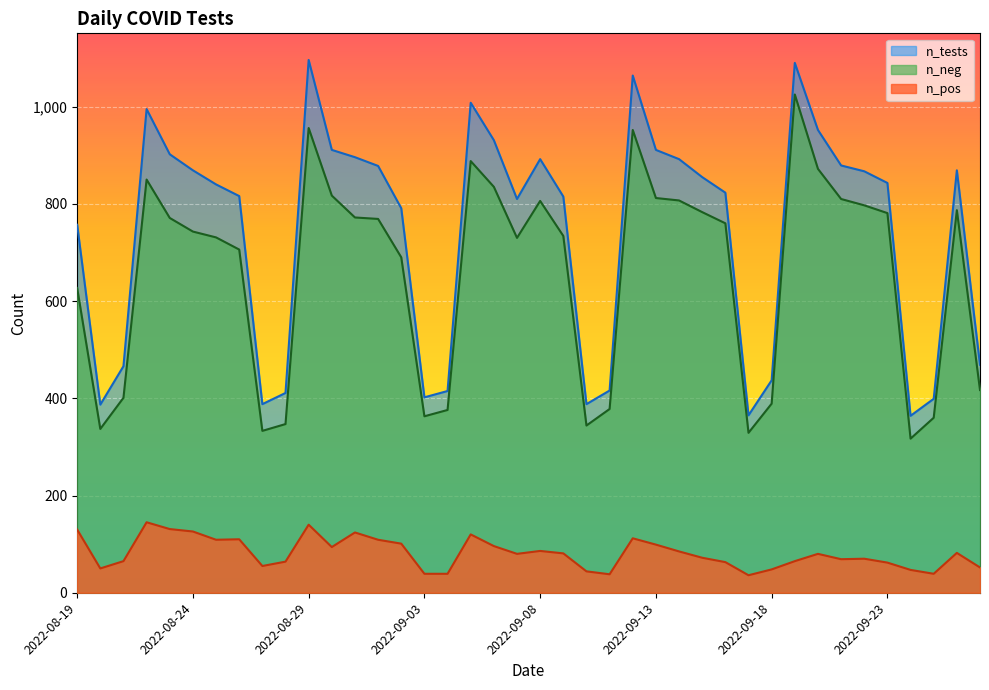

Which series has the largest range (max minus min)?

n_tests